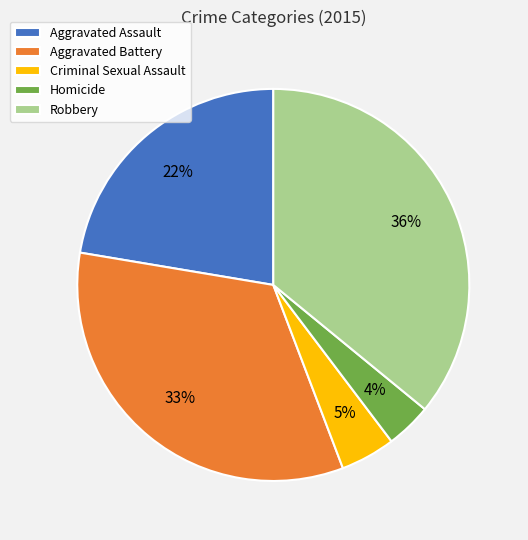

The Aggravated Assault slice represents 13% of the pie. True or false?

False